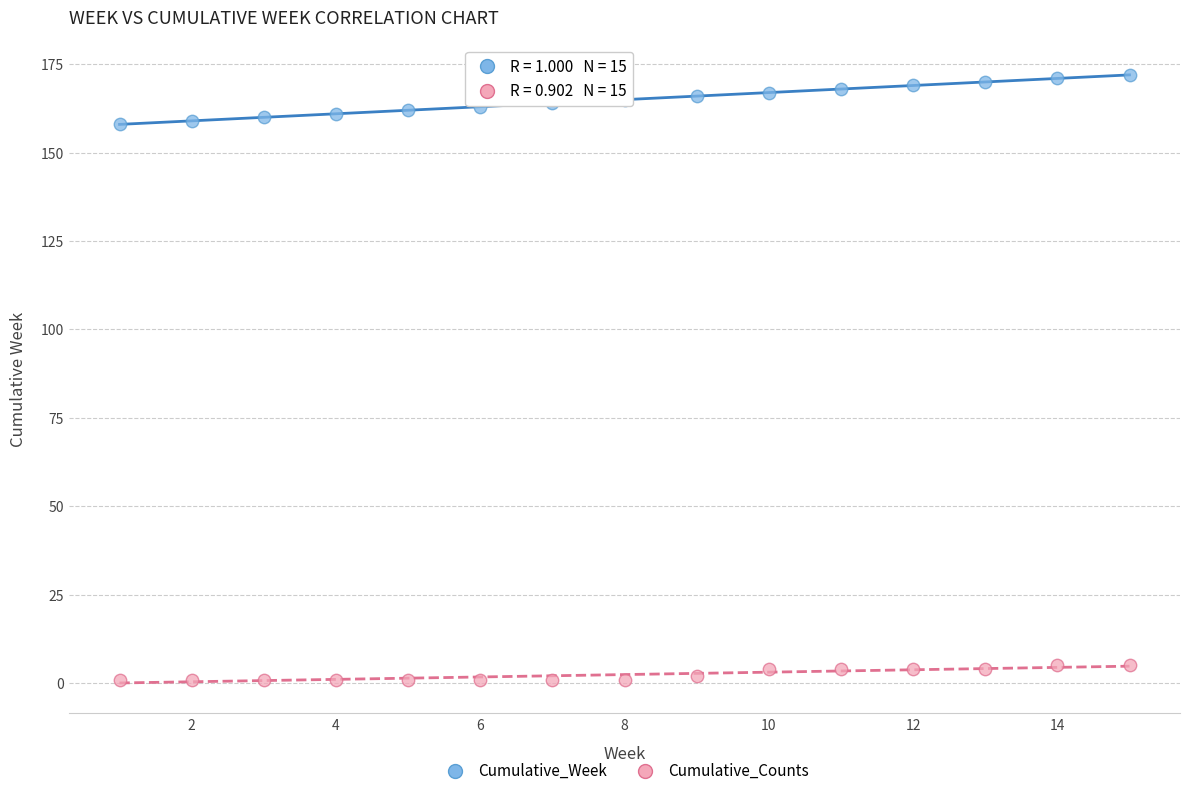

Across all data points, what is the range of X values (max minus min)?

14